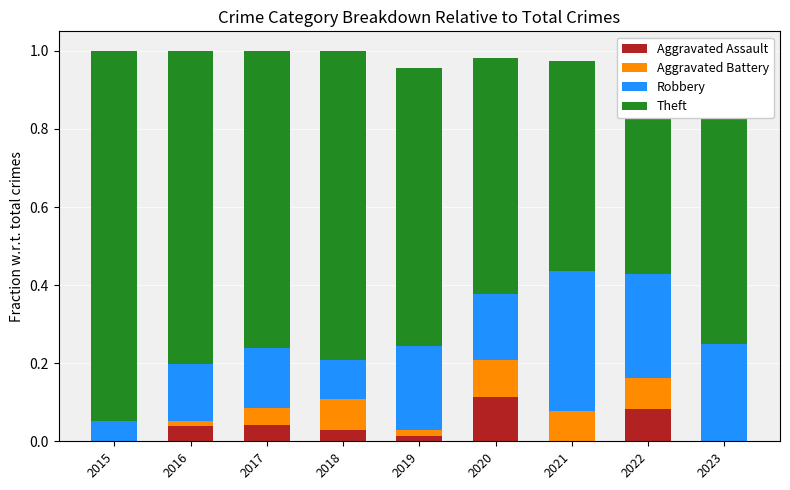

Which series has the largest total across all categories?

Theft